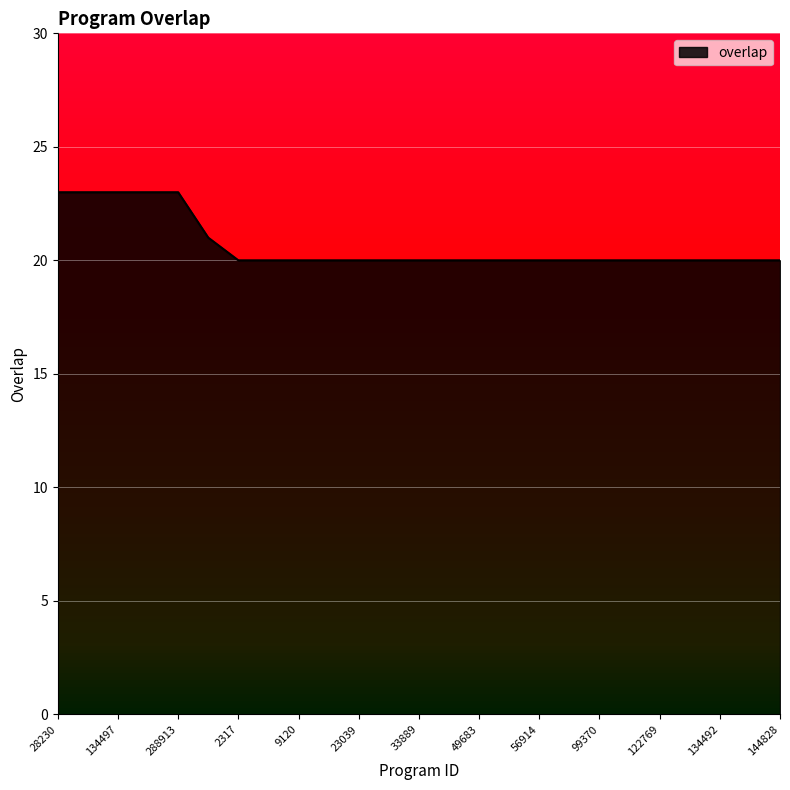

What is the smallest value displayed?

20